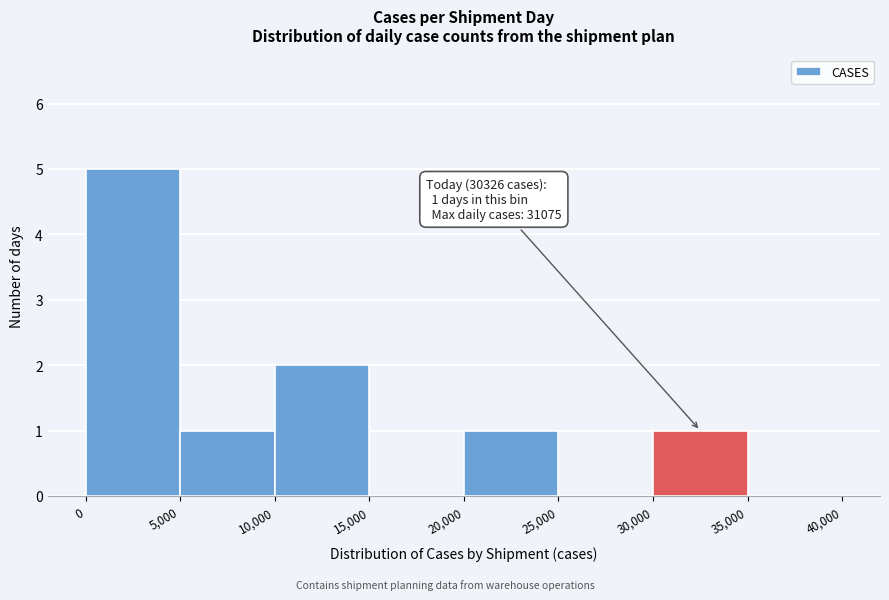

Which range on the x-axis has the tallest bar?

0 to 5,000